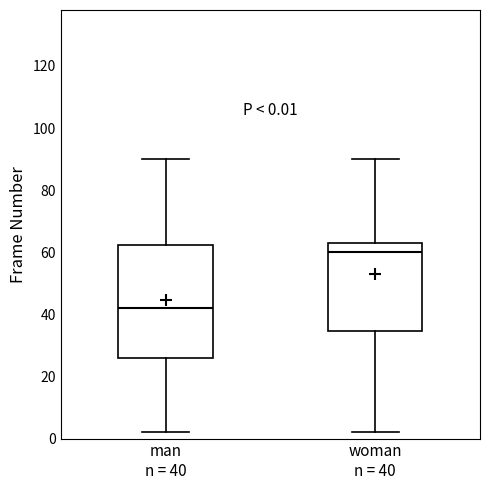

Which box is the tallest, from its lower edge to its upper edge?

man n = 40